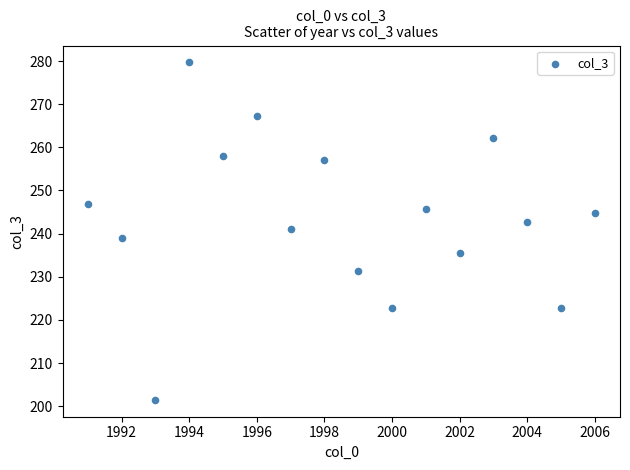

What is the range of Y values (max minus min)?

78.2